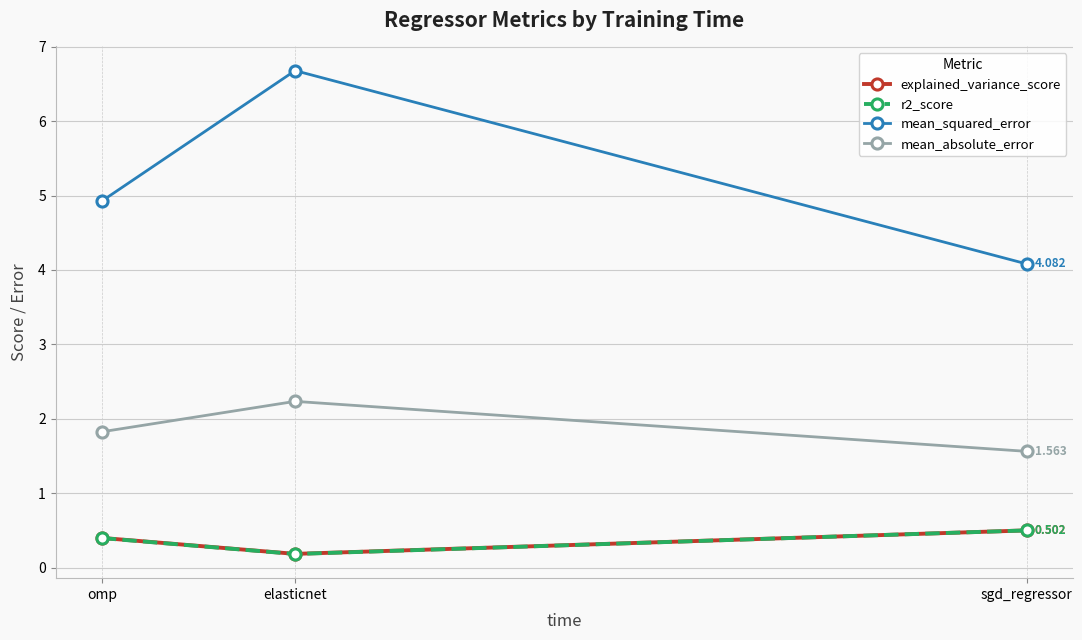

At which label is r2_score closest to 0?

elasticnet